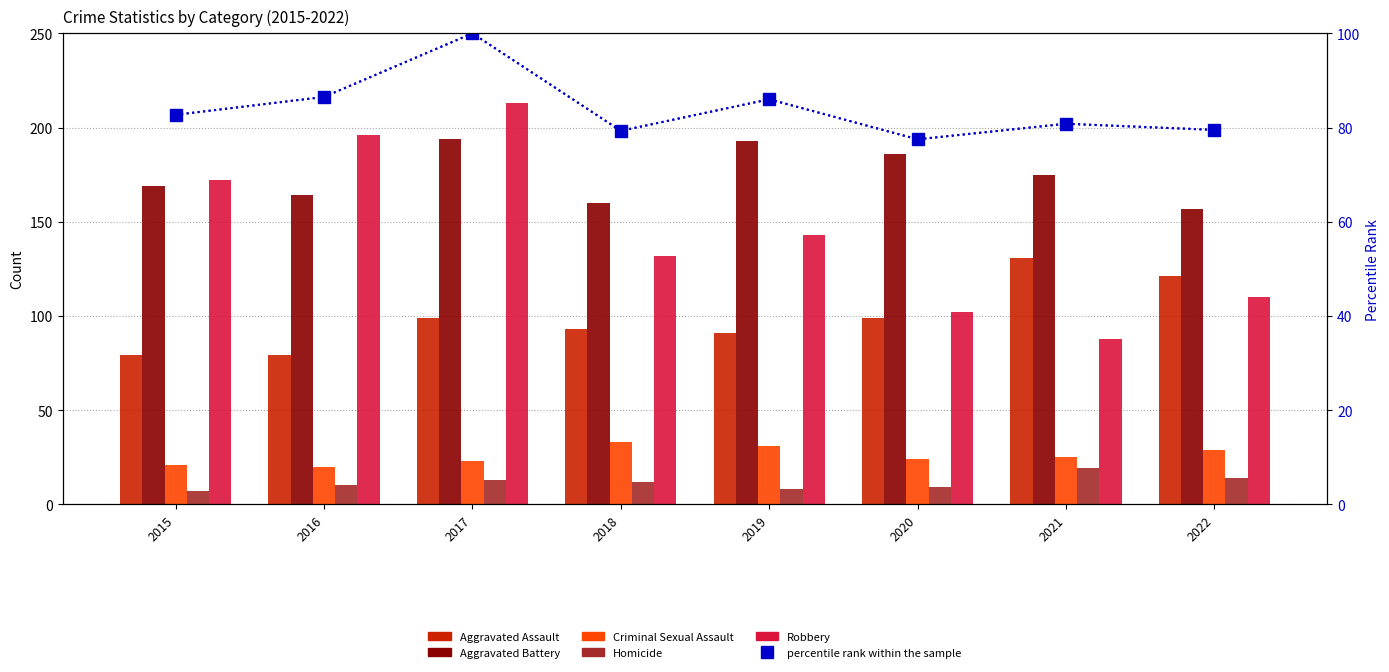

What is the sum of the percentile rank within the sample values at 2018 and 2016?

165.8